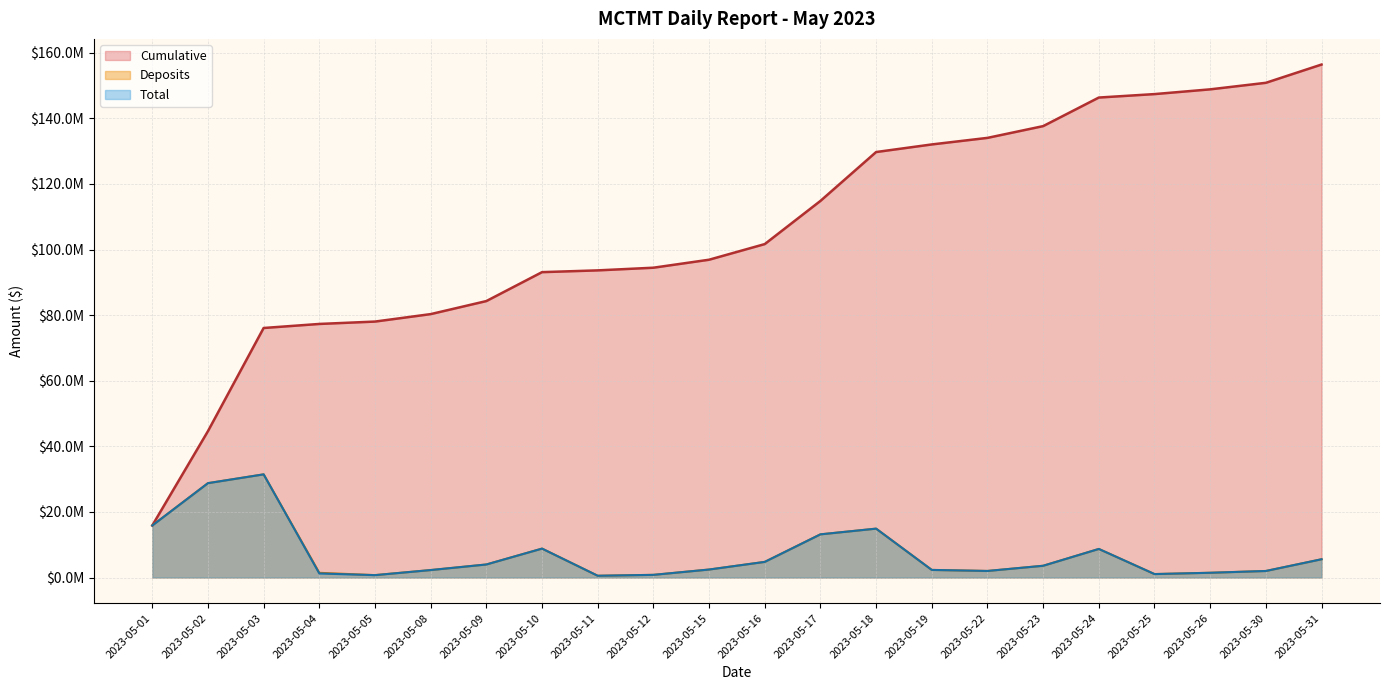

Where does the Deposits series first go above 3584978?

2023-05-01